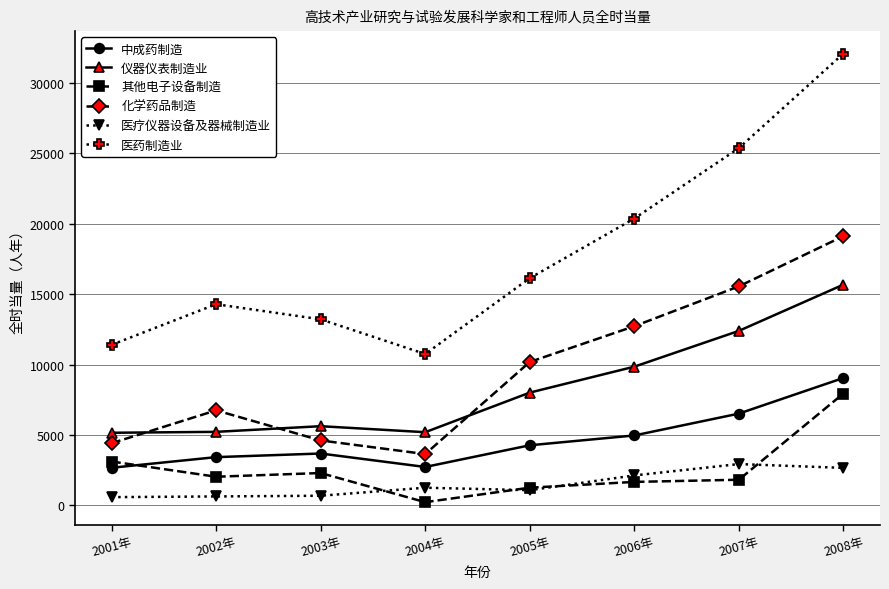

True or false: 仪器仪表制造业 and 中成药制造 cross at least once.

False